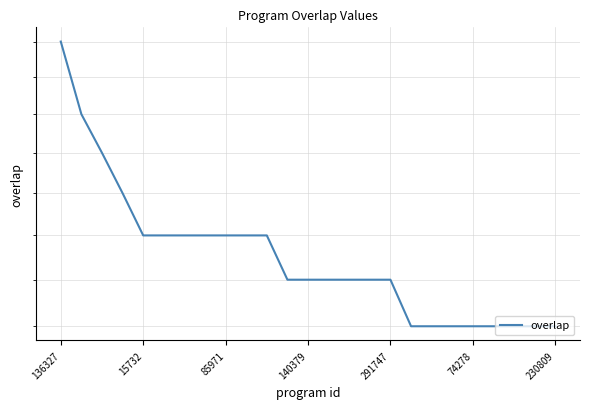

Is this an area chart (filled region under the line)?

No